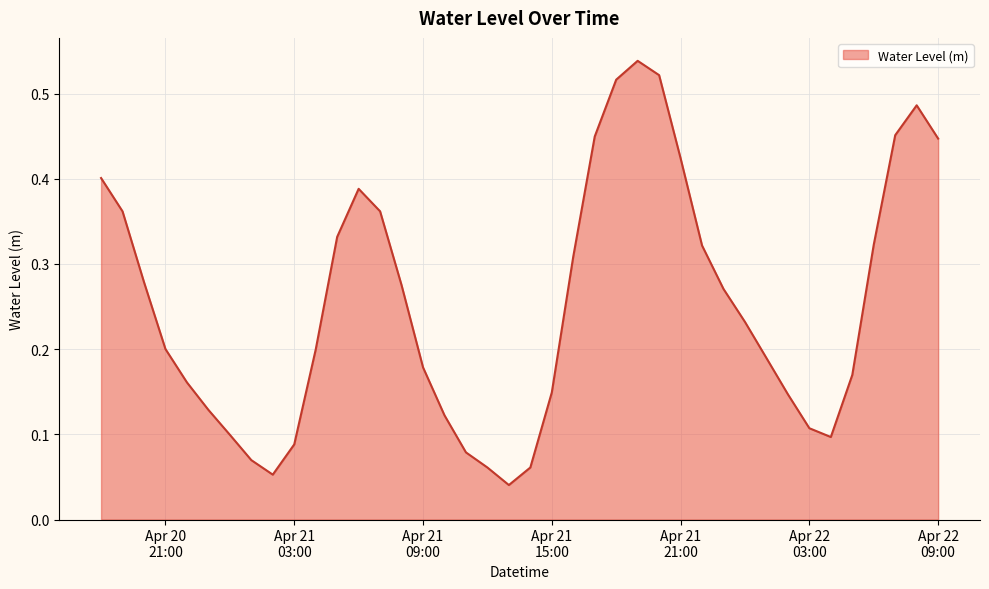

List the labels in order of value, largest first.

2025-04-21 19:00:00, 2025-04-21 20:00:00, 2025-04-21 18:00:00, 2025-04-22 08:00:00, 2025-04-22 07:00:00, 2025-04-21 17:00:00, 2025-04-22 09:00:00, 2025-04-21 21:00:00, 2025-04-20 18:00:00, 2025-04-21 06:00:00, 2025-04-21 07:00:00, 2025-04-20 19:00:00, 2025-04-21 05:00:00, 2025-04-22 06:00:00, 2025-04-21 22:00:00, 2025-04-21 16:00:00, 2025-04-20 20:00:00, 2025-04-21 08:00:00, 2025-04-21 23:00:00, 2025-04-22 00:00:00, 2025-04-20 21:00:00, 2025-04-21 04:00:00, 2025-04-22 01:00:00, 2025-04-21 09:00:00, 2025-04-22 05:00:00, 2025-04-20 22:00:00, 2025-04-21 15:00:00, 2025-04-22 02:00:00, 2025-04-20 23:00:00, 2025-04-21 10:00:00, 2025-04-22 03:00:00, 2025-04-21 00:00:00, 2025-04-22 04:00:00, 2025-04-21 03:00:00, 2025-04-21 11:00:00, 2025-04-21 01:00:00, 2025-04-21 14:00:00, 2025-04-21 12:00:00, 2025-04-21 02:00:00, 2025-04-21 13:00:00